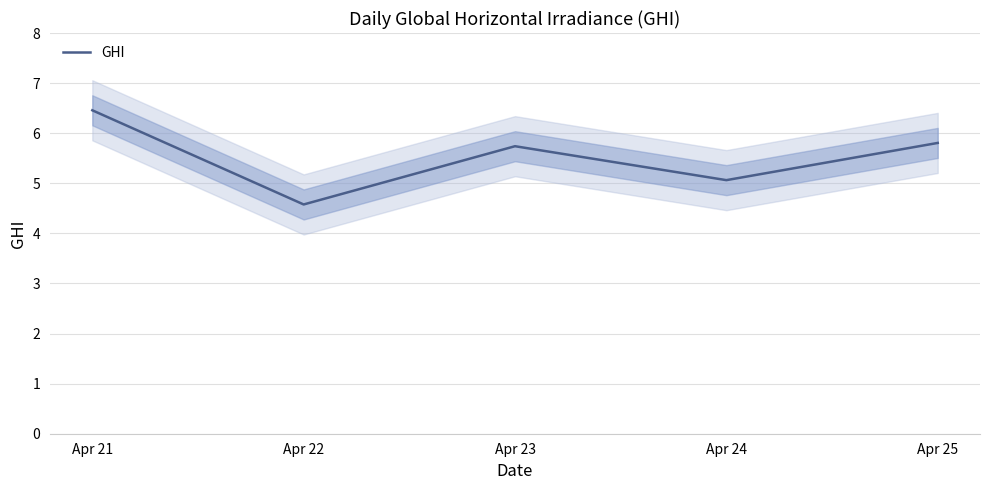

Which category has the highest value across all series?

Apr 21